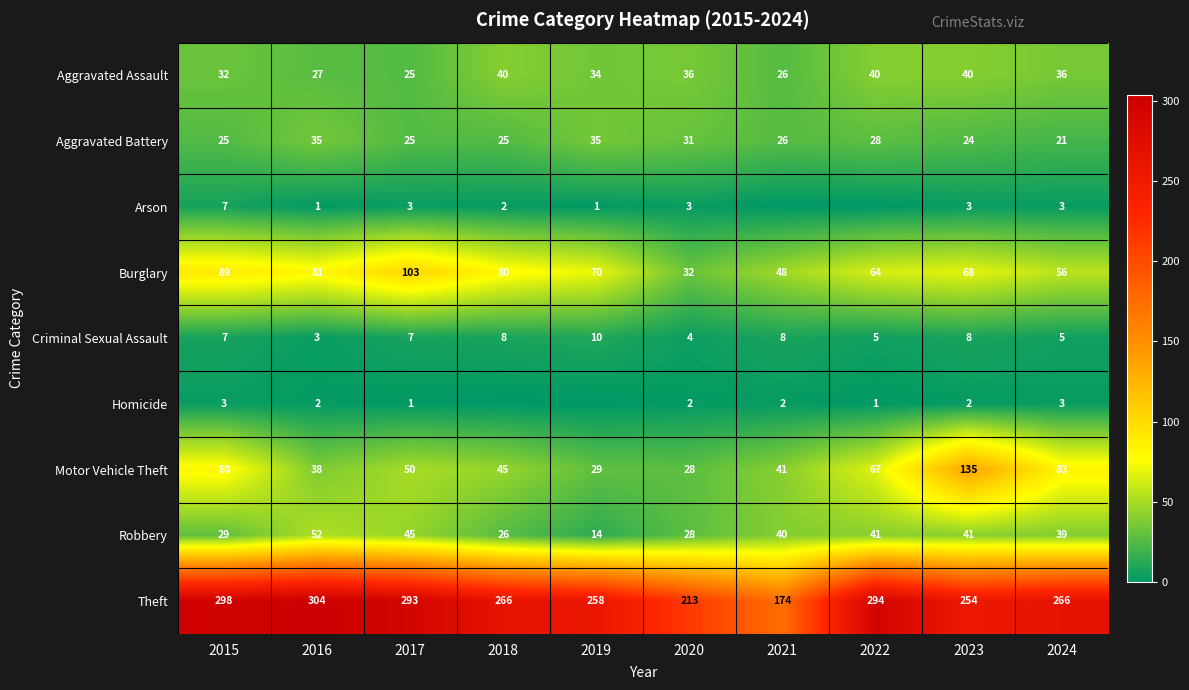

Is the value of Aggravated Assault at 2021 greater than the value of Homicide at 2024?

Yes